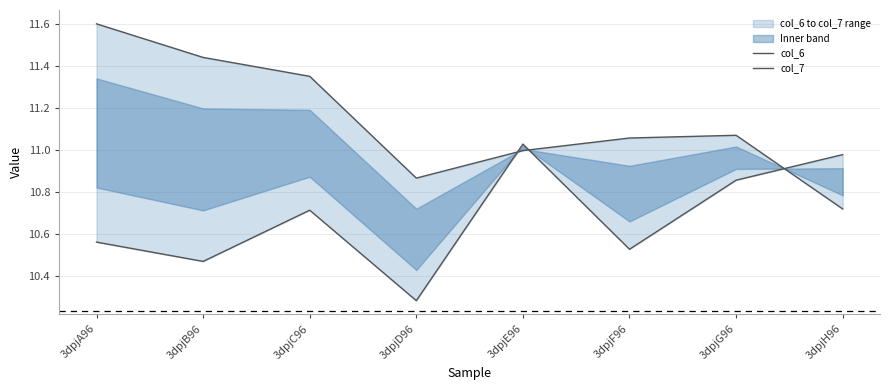

Reading left to right, what are all the values shown in this chart?

col_6: 11.6	11.4	11.3	10.9	11.0	11.1	11.1	10.7
col_7: 10.6	10.5	10.7	10.3	11.0	10.5	10.9	11.0